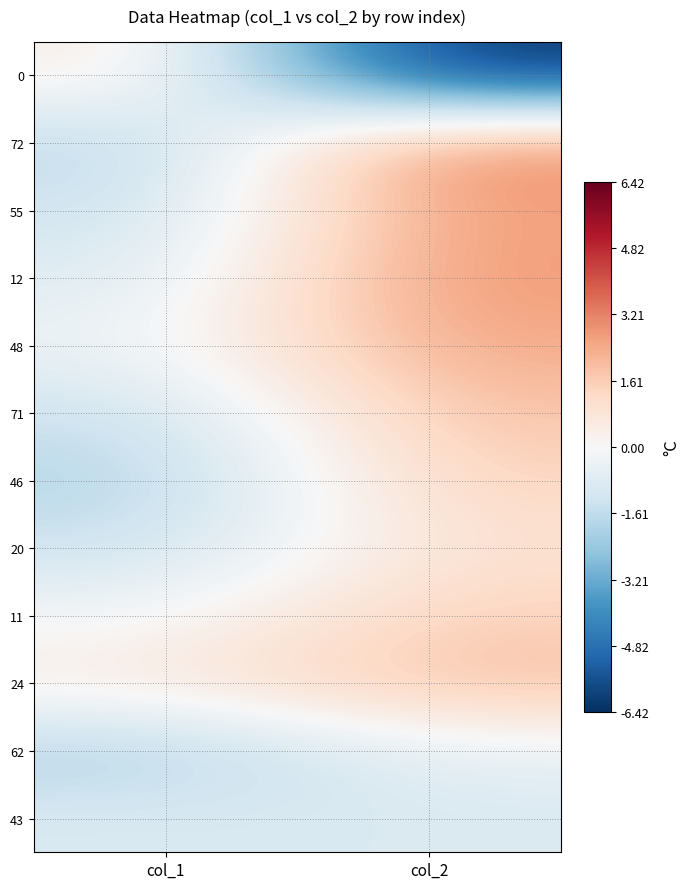

Reading left to right, what are all the values shown in this chart?

0: col_1=0.6	col_2=-6.4
72: col_1=-1.9	col_2=3.2
55: col_1=-1.3	col_2=2.7
12: col_1=-0.9	col_2=2.8
48: col_1=-0.3	col_2=2.5
71: col_1=-1.4	col_2=1.9
46: col_1=-2.0	col_2=1.4
20: col_1=-1.4	col_2=1.0
11: col_1=-0.2	col_2=1.5
24: col_1=0.6	col_2=2.0
62: col_1=-2.1	col_2=-0.5
43: col_1=-0.9	col_2=-1.0